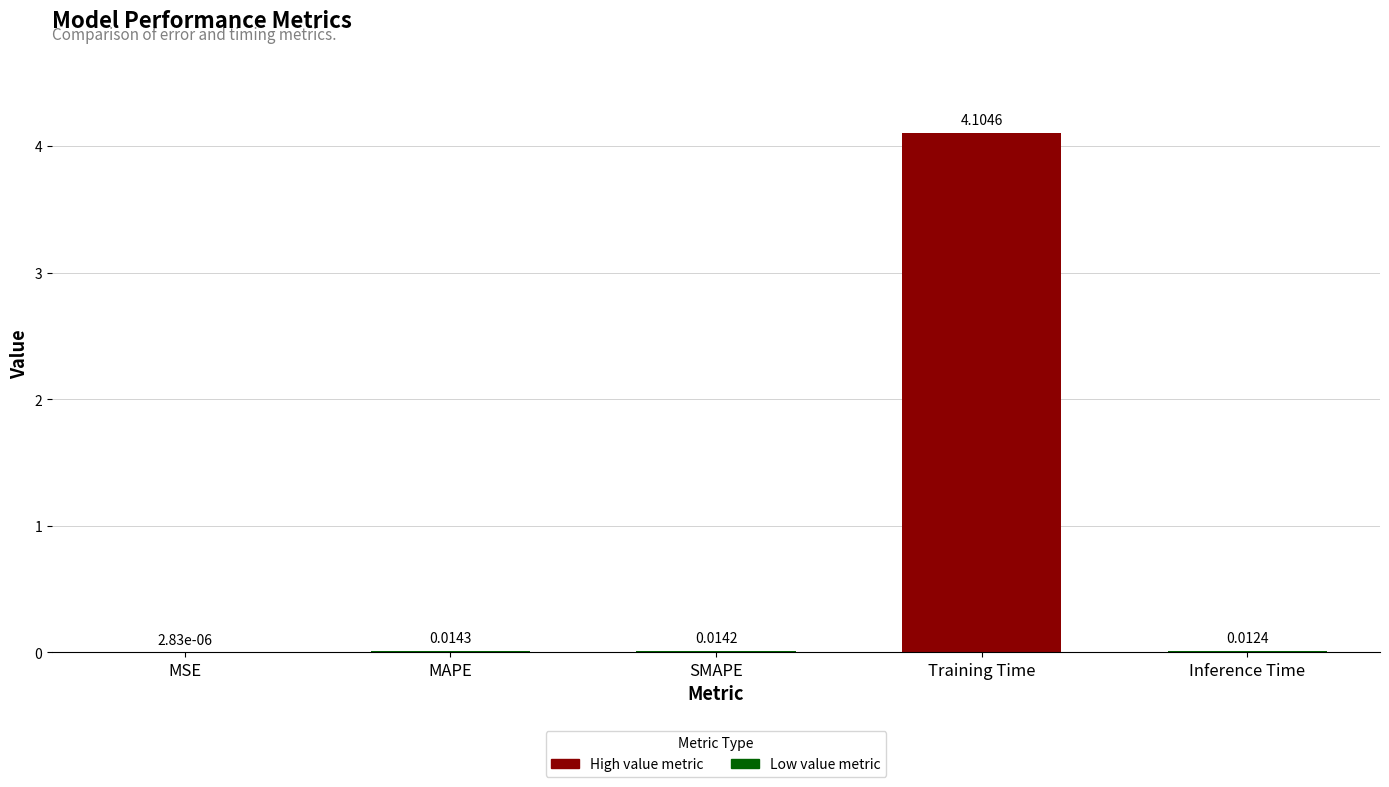

What is the sum of all values?

4.1